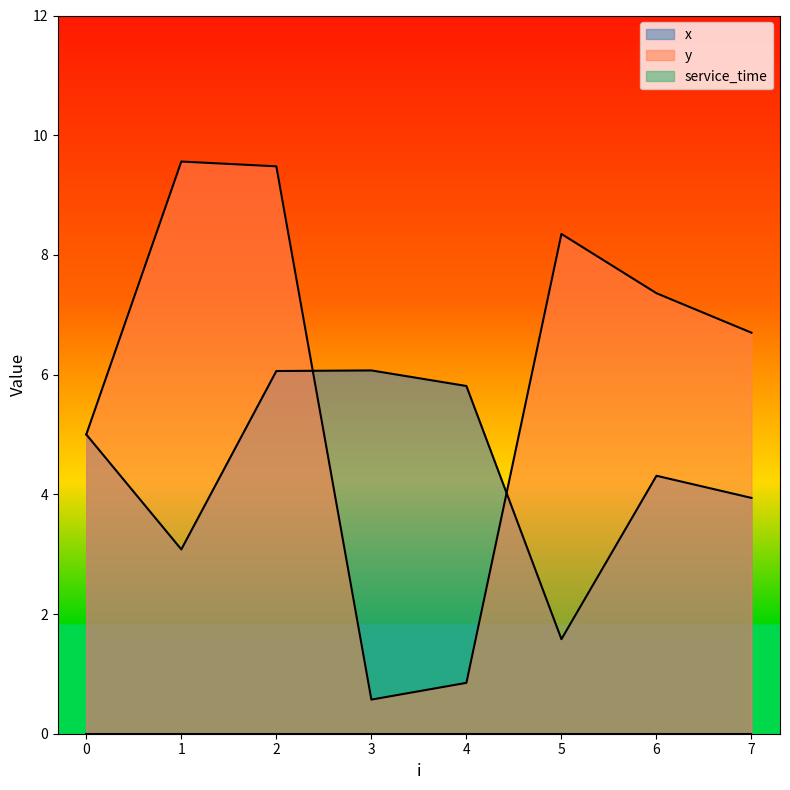

Which label corresponds to the largest value in the chart?

1